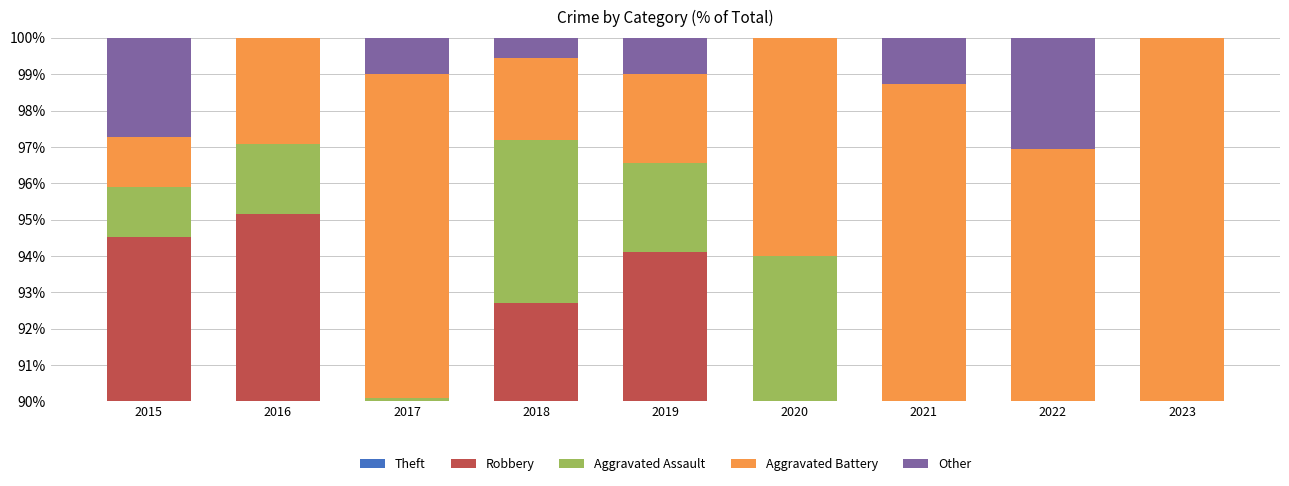

At which category is the sum across all series the highest?

2021